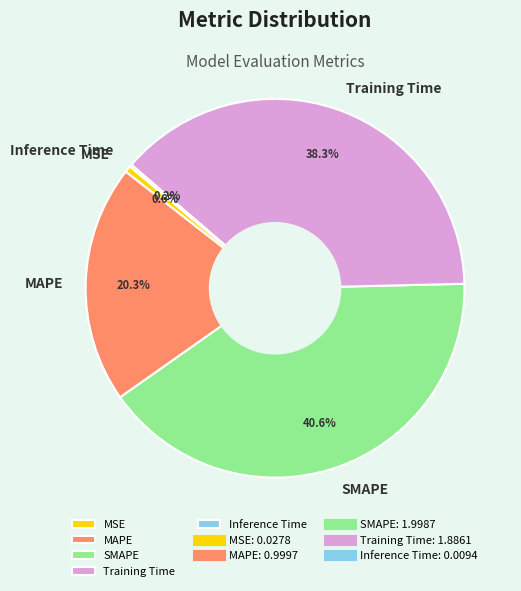

Between MSE and MAPE, which is larger?

MAPE